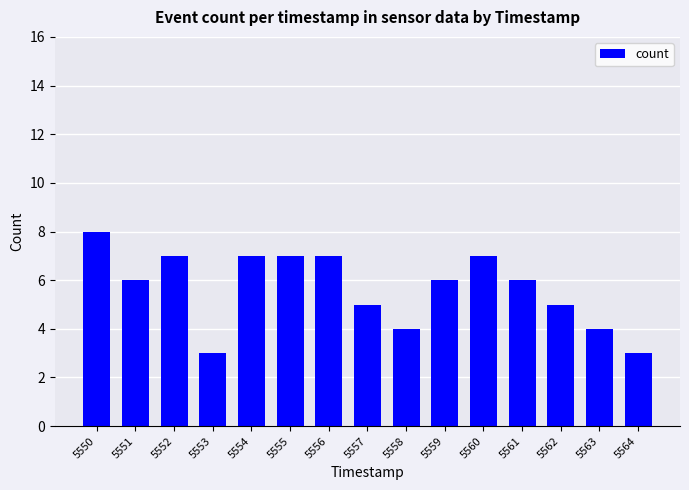

At which label does the data first exceed 6?

5550